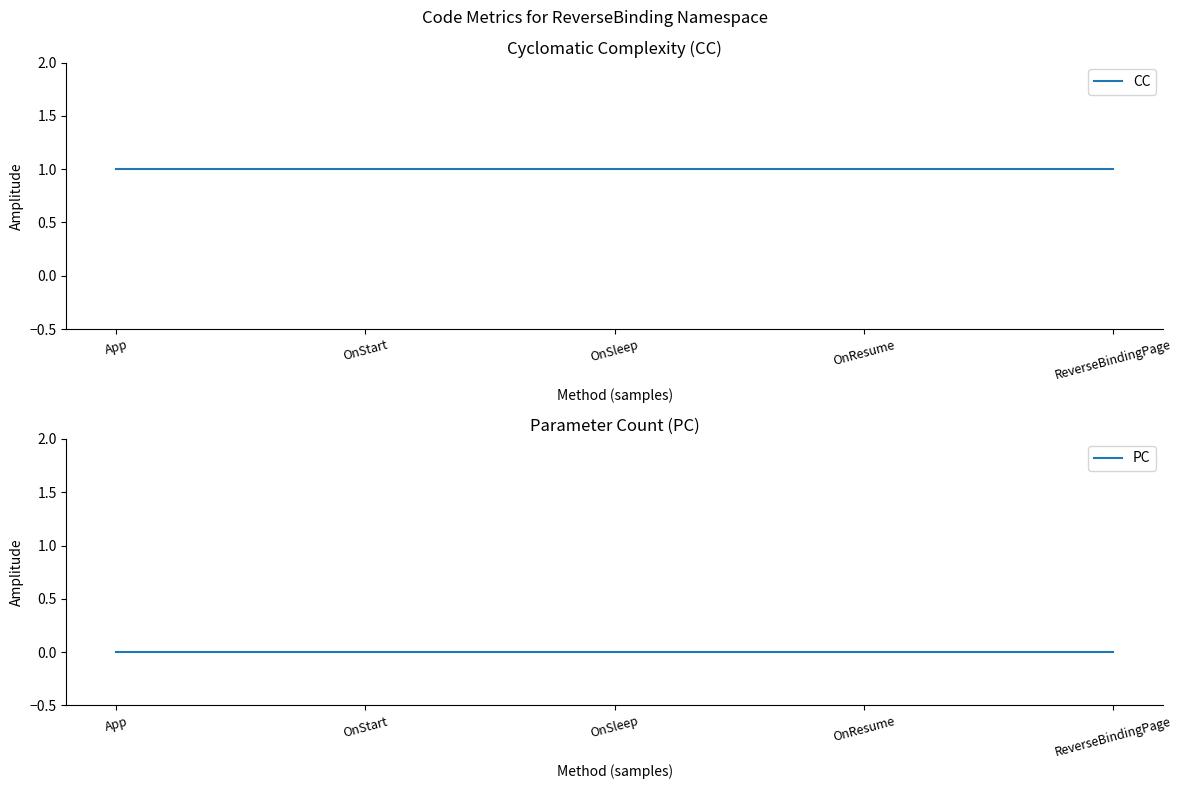

Between OnResume and OnSleep, which is larger?

OnResume